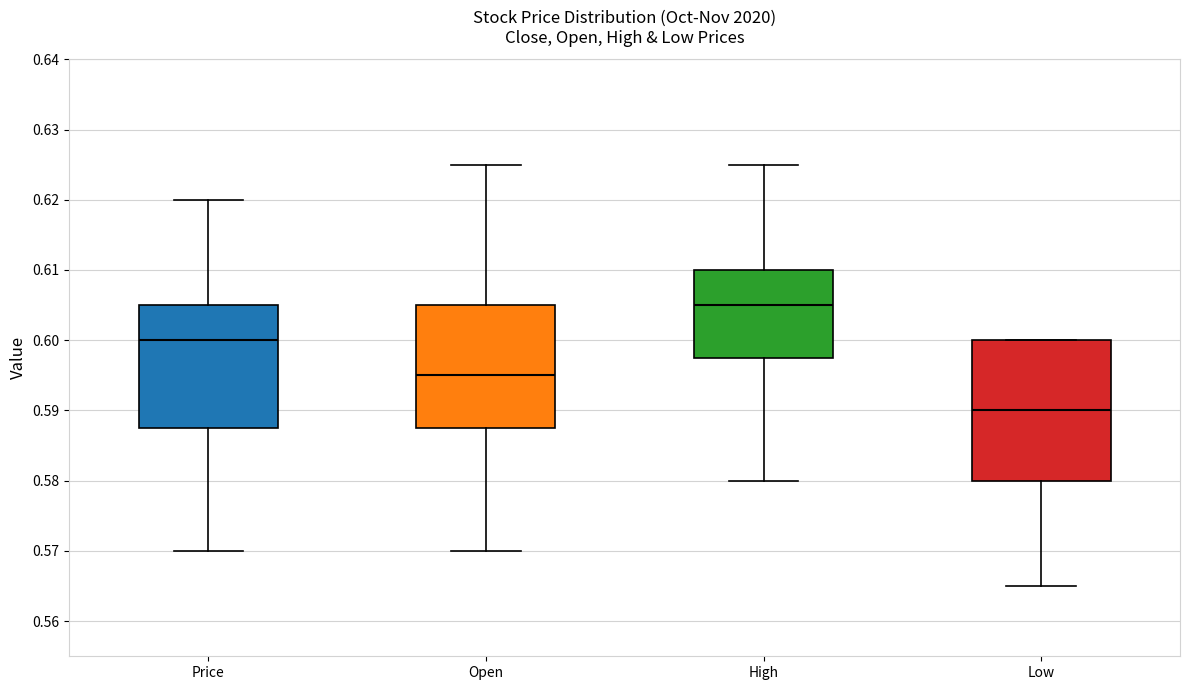

Reading left to right, transcribe this box plot: for each box, give where its median line is, the range the box spans, and where its two whiskers end, as read against the y-axis. The values are not printed on the chart, so give them approximately, as read against the axis.

Price: median 0.600, box 0.588 to 0.605, whiskers 0.570 to 0.620
Open: median 0.595, box 0.588 to 0.605, whiskers 0.570 to 0.625
High: median 0.605, box 0.598 to 0.610, whiskers 0.580 to 0.625
Low: median 0.590, box 0.580 to 0.600, whiskers 0.565 to 0.600